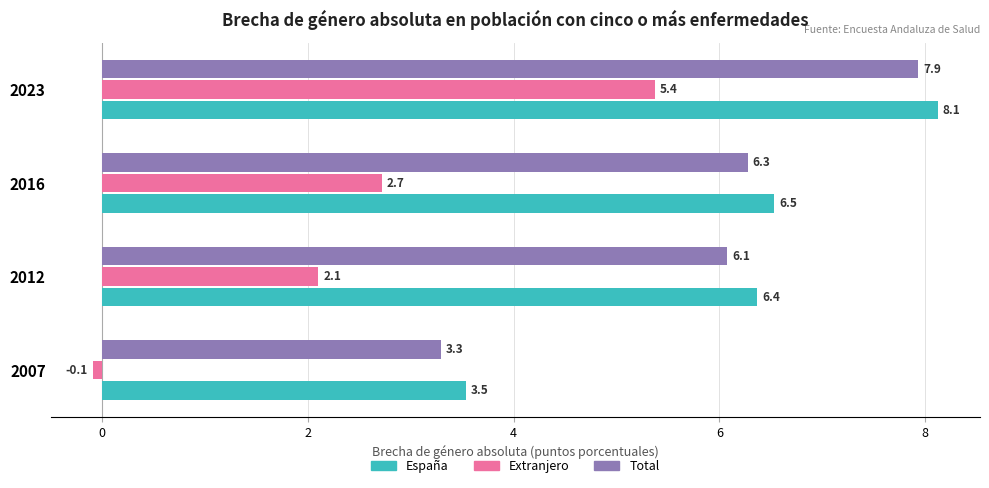

What is the total value across all series at 2023?

21.4